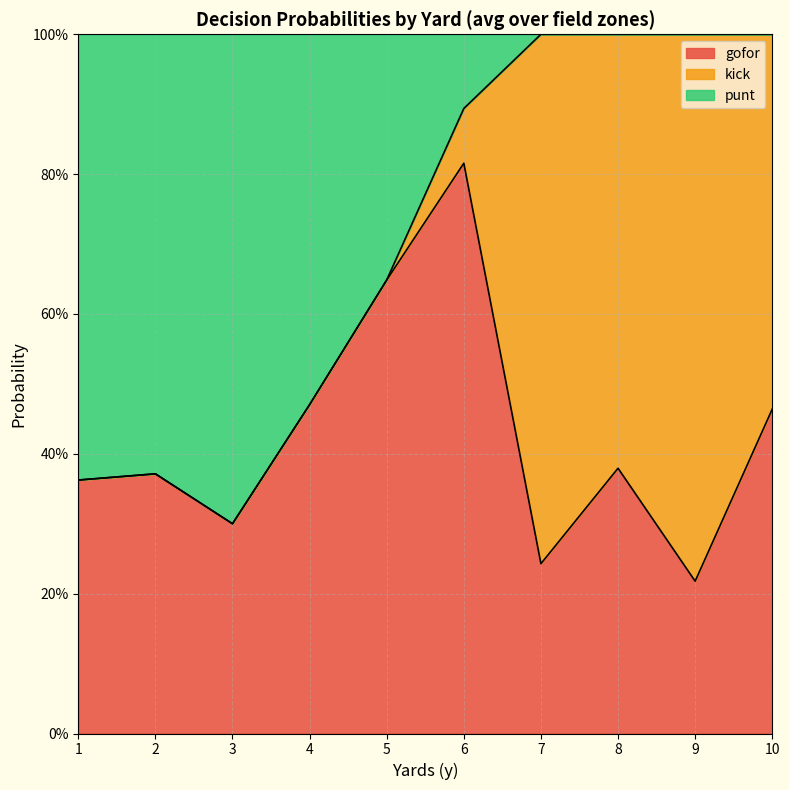

Rank the series by their maximum value, from highest to lowest.

gofor, kick, punt